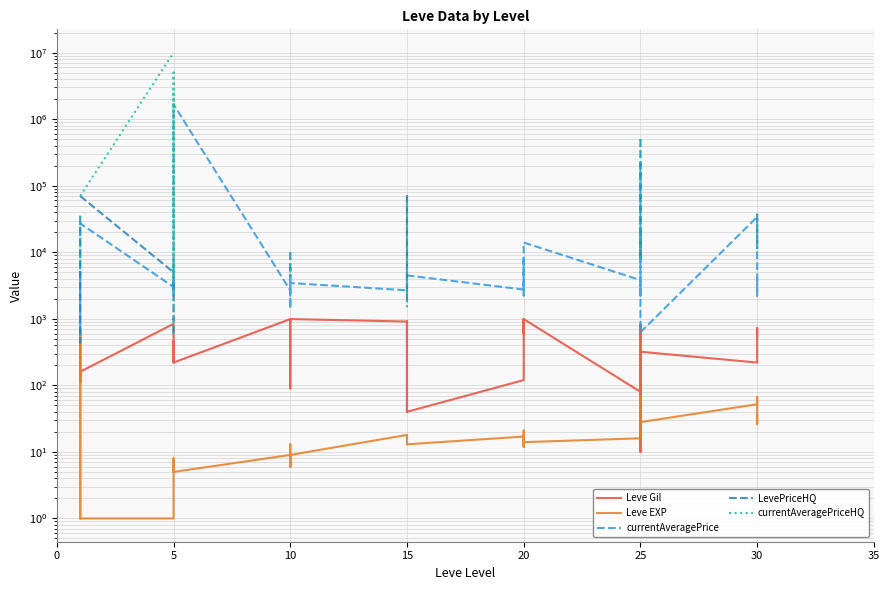

How many data points in Leve Gil are less than 460?

20